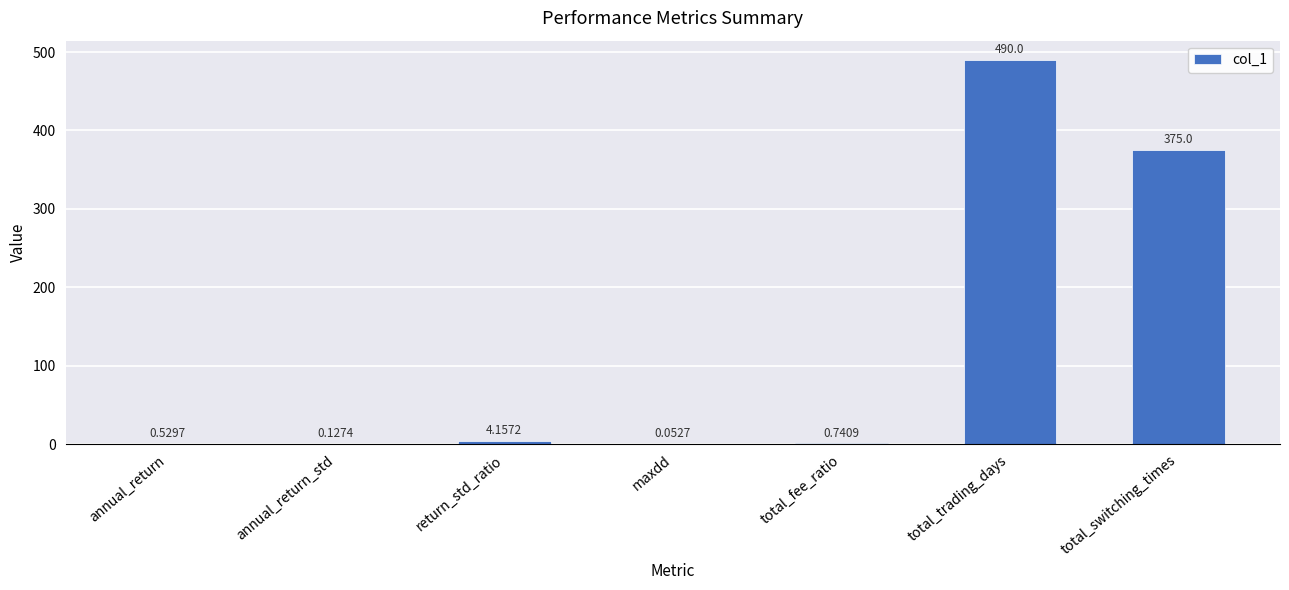

Between annual_return_std and annual_return, which is larger?

annual_return